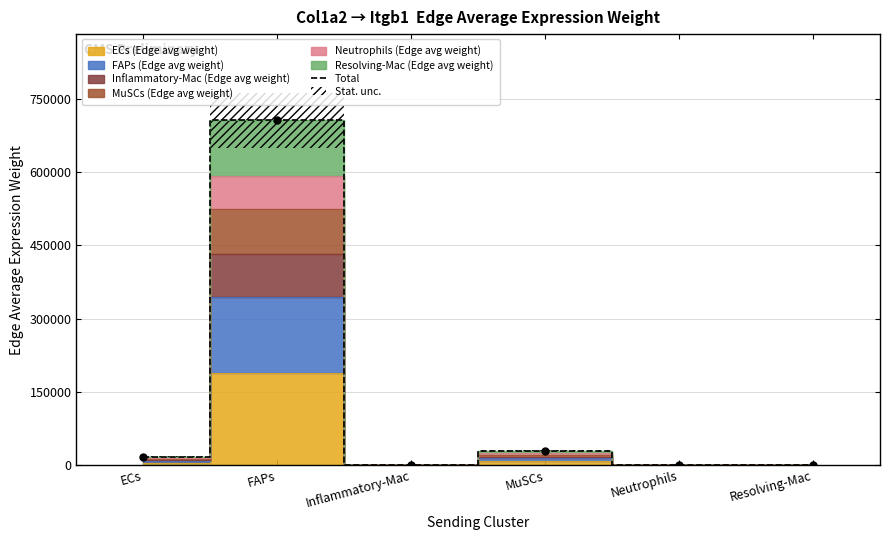

True or false: the data shows 419.3 at Neutrophils.

False